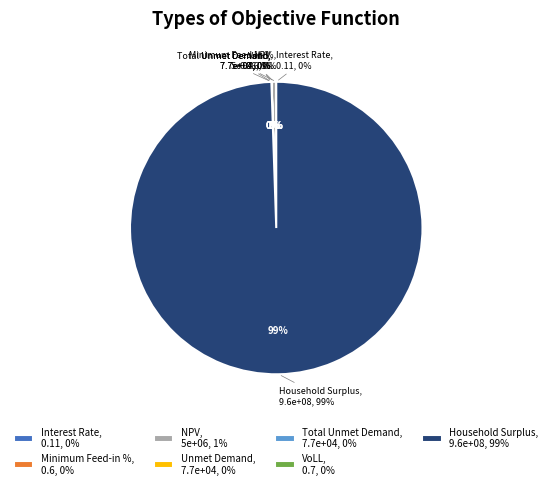

What is the change in value from Interest Rate to Minimum Feed-in %?

+0.5